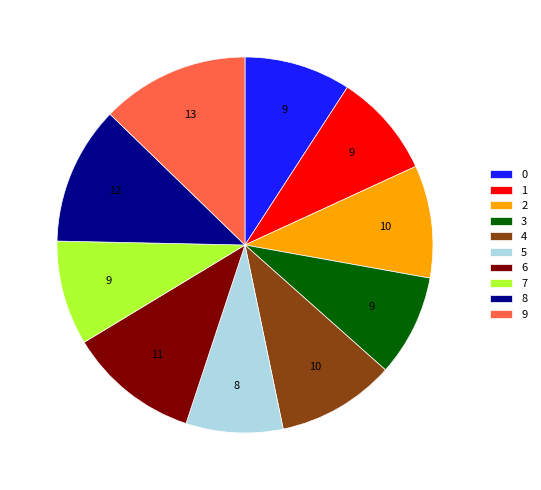

Which slice is the largest?

9